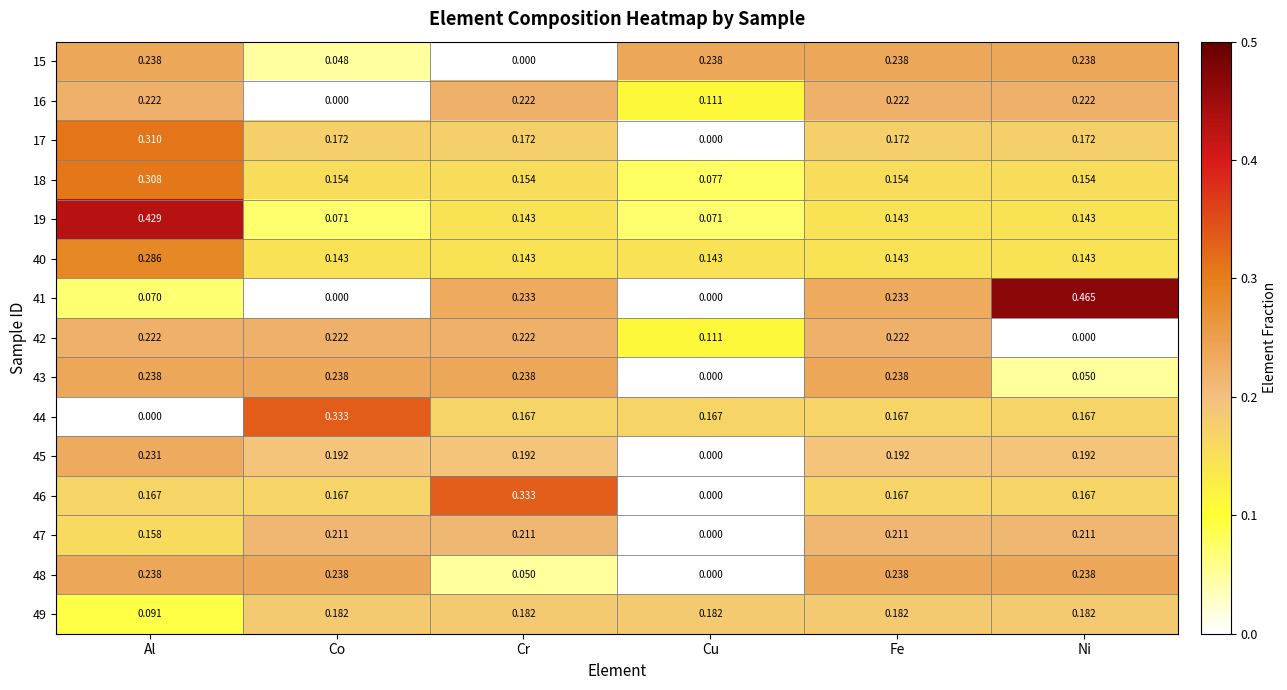

At which category is the sum across all series the highest?

Al